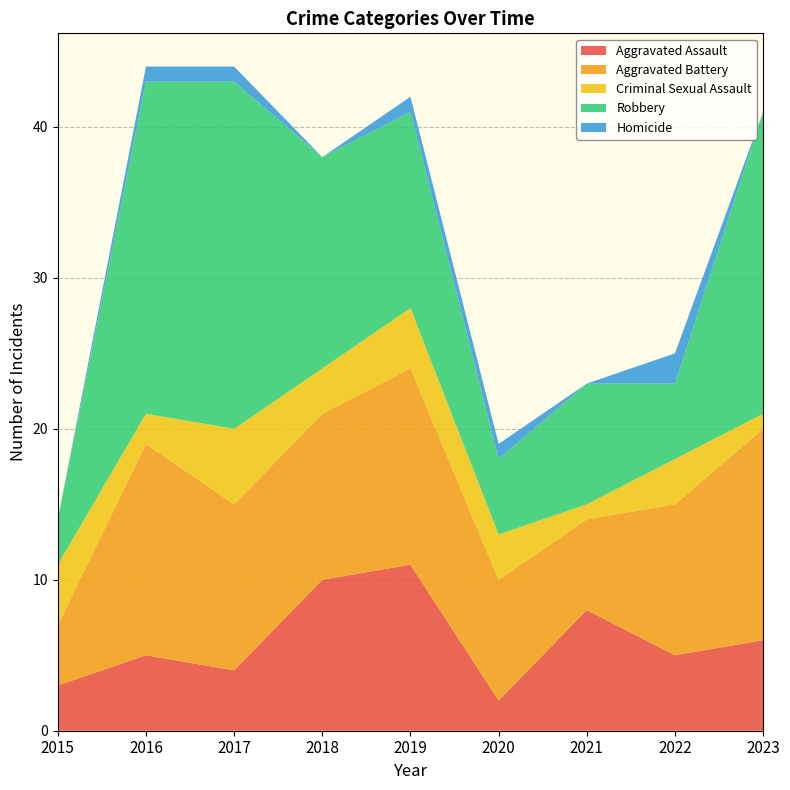

Reading left to right, extract all data points from this chart.

Aggravated Assault: 2015=3	2016=5	2017=4	2018=10	2019=11	2020=2	2021=8	2022=5	2023=6
Aggravated Battery: 2015=4	2016=14	2017=11	2018=11	2019=13	2020=8	2021=6	2022=10	2023=14
Criminal Sexual Assault: 2015=4	2016=2	2017=5	2018=3	2019=4	2020=3	2021=1	2022=3	2023=1
Robbery: 2015=3	2016=22	2017=23	2018=14	2019=13	2020=5	2021=8	2022=5	2023=20
Homicide: 2015=0	2016=1	2017=1	2018=0	2019=1	2020=1	2021=0	2022=2	2023=0